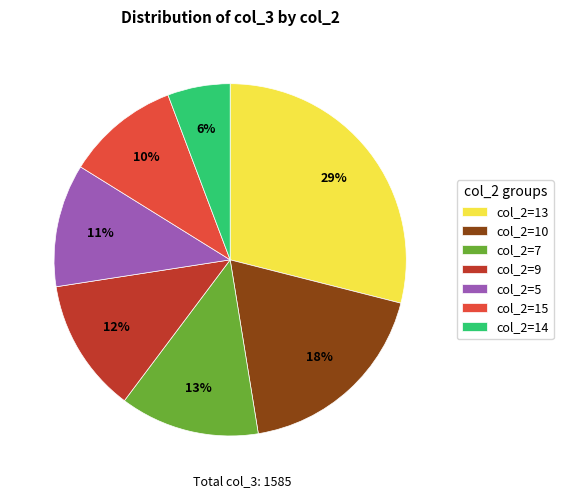

What percentage is the col_2=7 slice, to the nearest percent?

13%